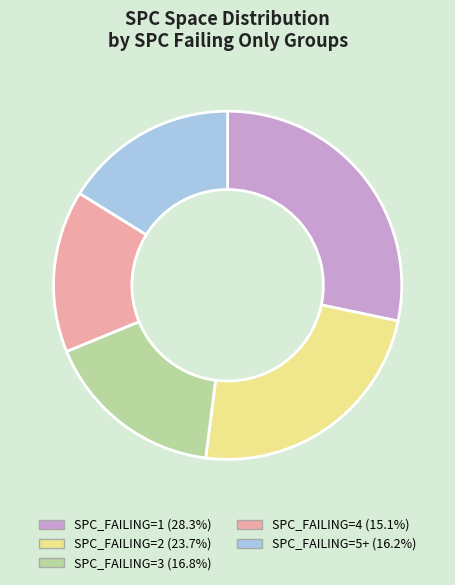

Approximately how many times larger is the value at SPC_FAILING=4 (15.1%) compared to SPC_FAILING=1 (28.3%)?

0.5